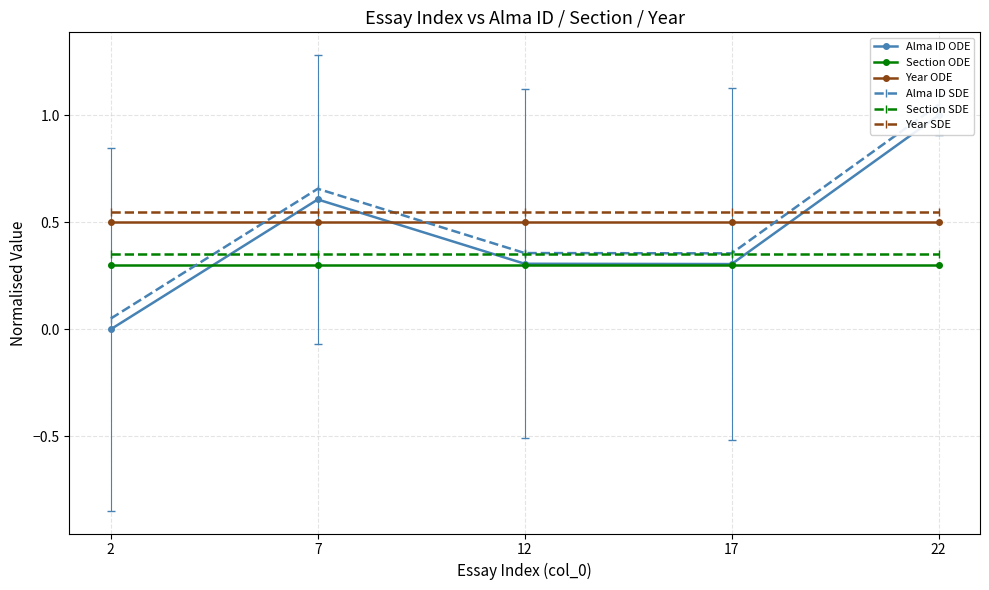

What is the approximate value of Section ODE at 17?

0.3